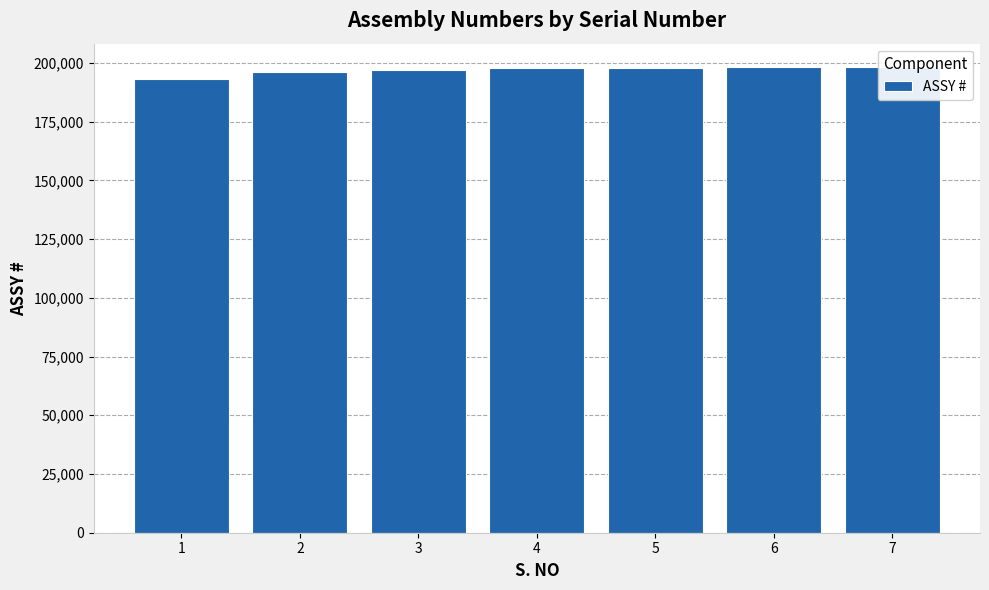

Rank the categories by value from lowest to highest.

1, 2, 3, 4, 5, 6, 7